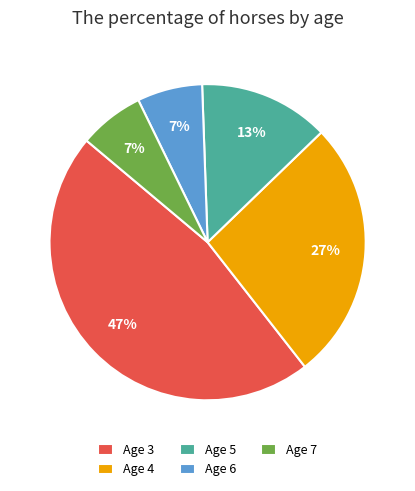

To the nearest percent, what is the combined percentage of Age 4 and Age 3?

73%